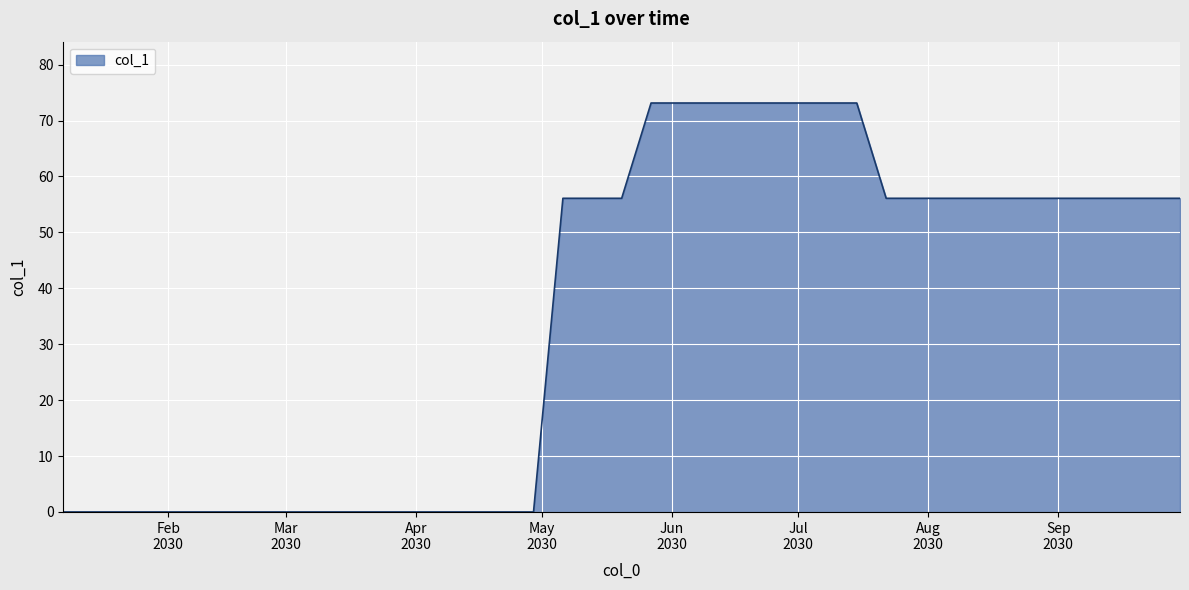

What is the maximum value shown in the chart?

73.1